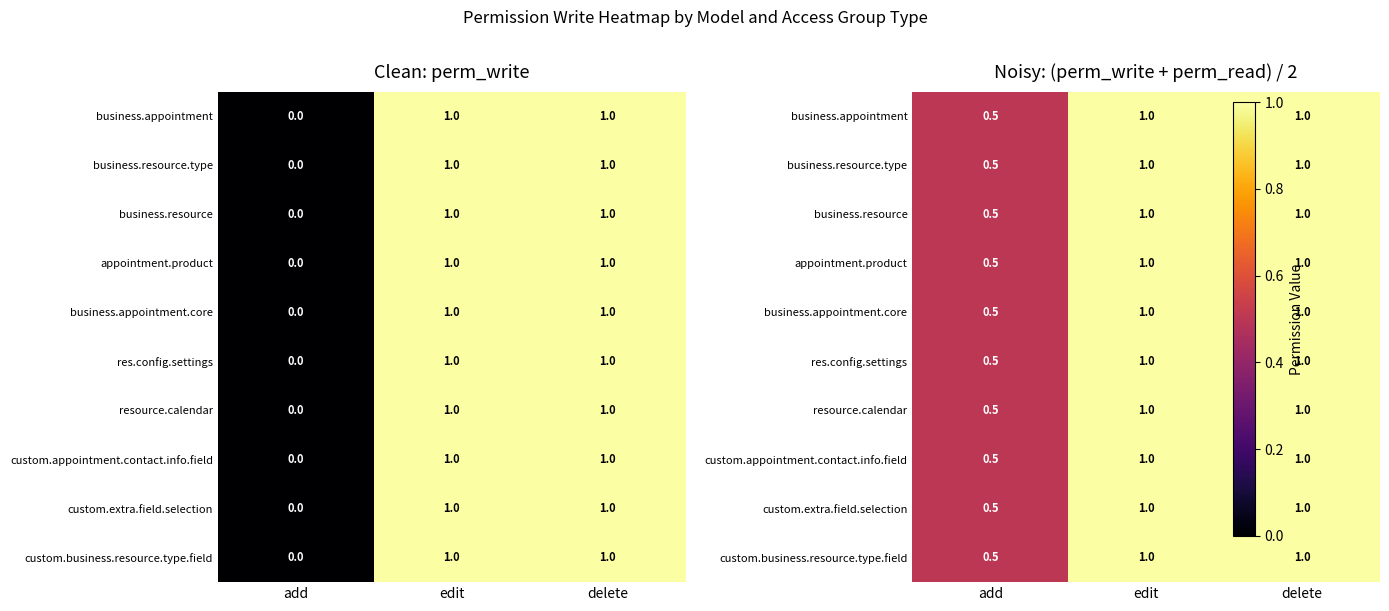

What is the minimum value for custom.business.resource.type.field?

0.5